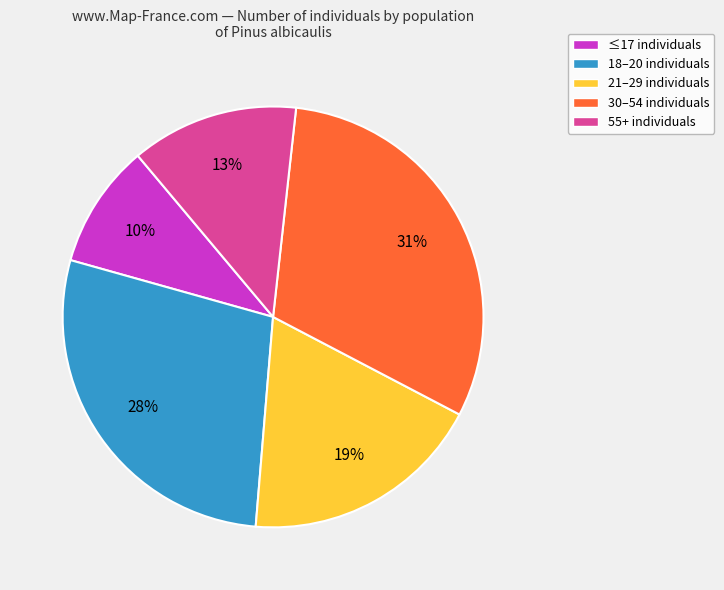

Does any single category account for the majority?

No